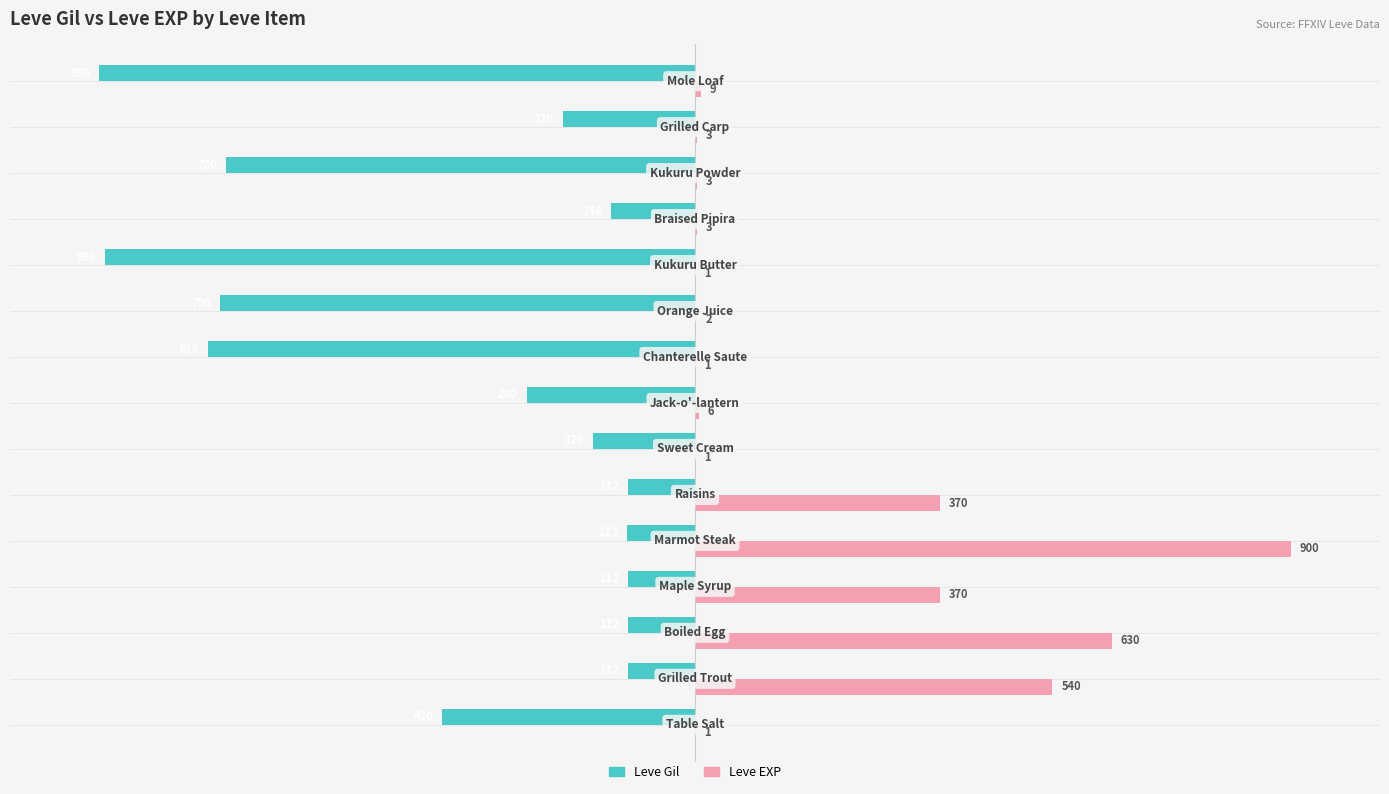

What are all the series names shown in the legend?

Leve Gil, Leve EXP